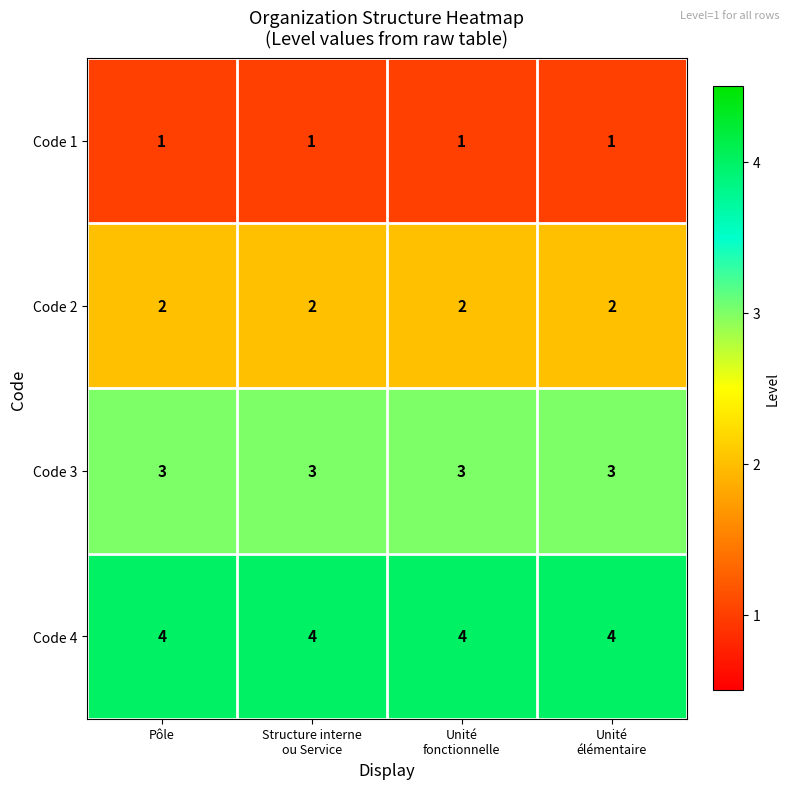

What is the minimum value for Code 4?

4